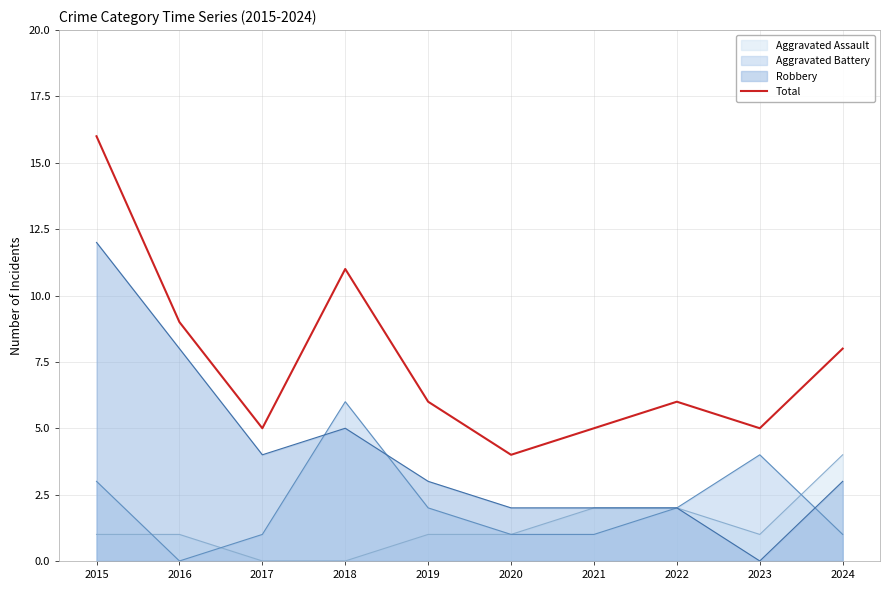

Rank the categories by value from highest to lowest.

2015, 2018, 2016, 2024, 2019, 2022, 2017, 2021, 2023, 2020